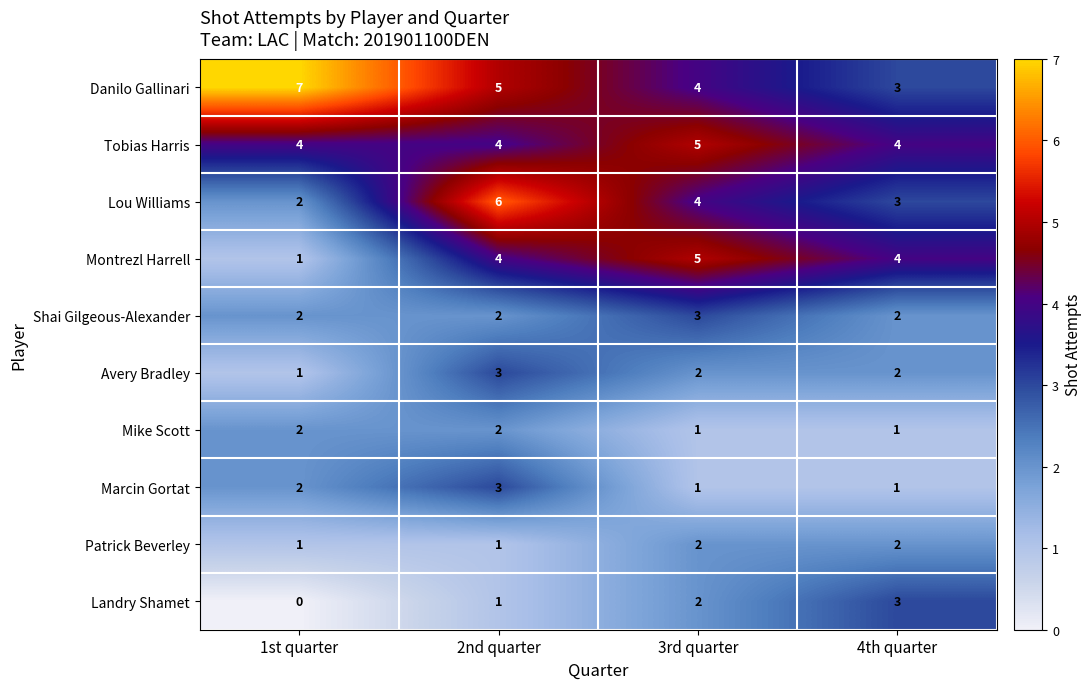

Which series changed the most between 1st quarter and 4th quarter?

Danilo Gallinari